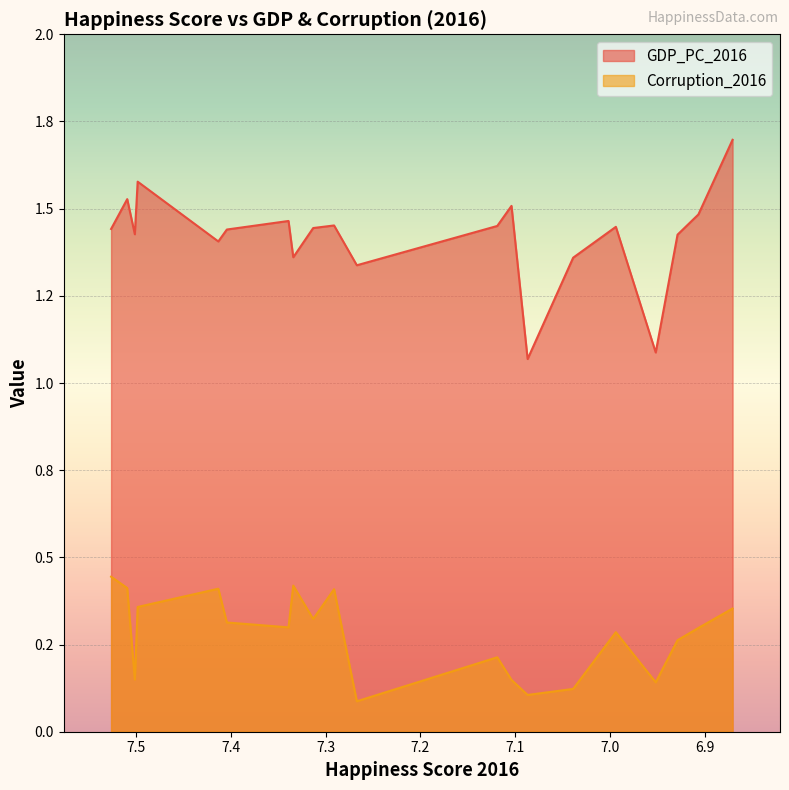

List the labels in order of Corruption_2016 value, smallest first.

7.267, 7.087, 7.039, 6.952, 7.104, 7.501, 7.119, 6.929, 6.994, 6.907, 7.339, 7.404, 7.313, 6.871, 7.498, 7.291, 7.413, 7.509, 7.334, 7.526